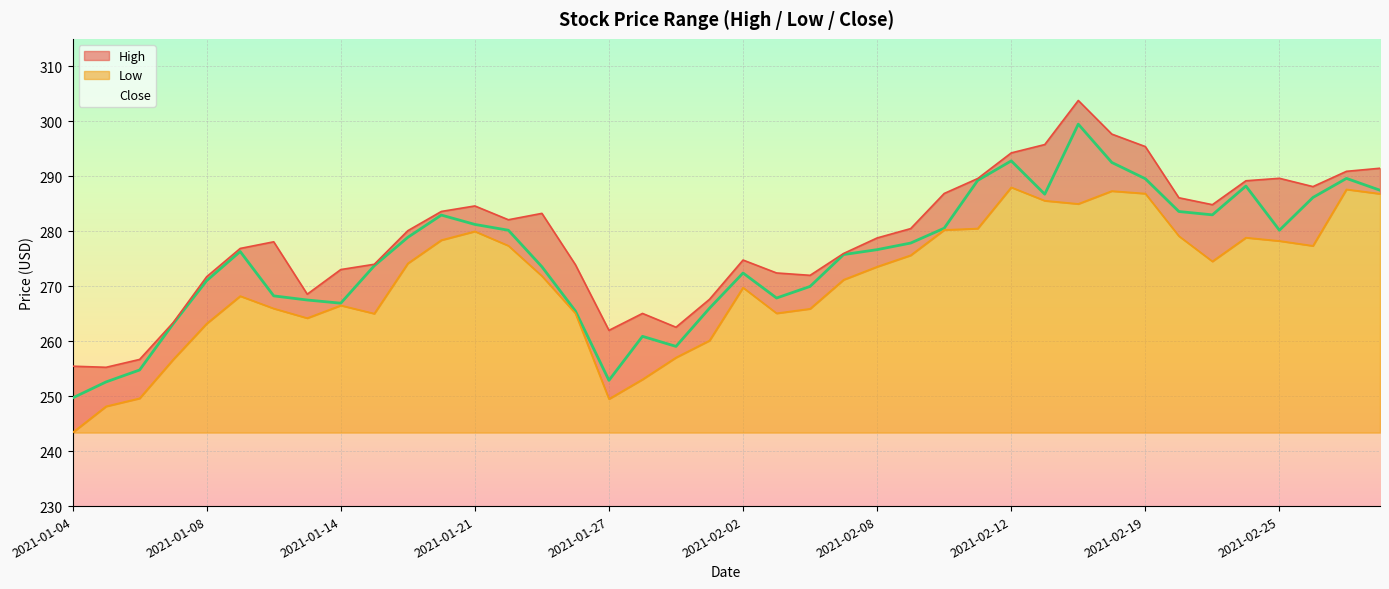

At which category does the chart reach its peak across all series?

2021-02-17